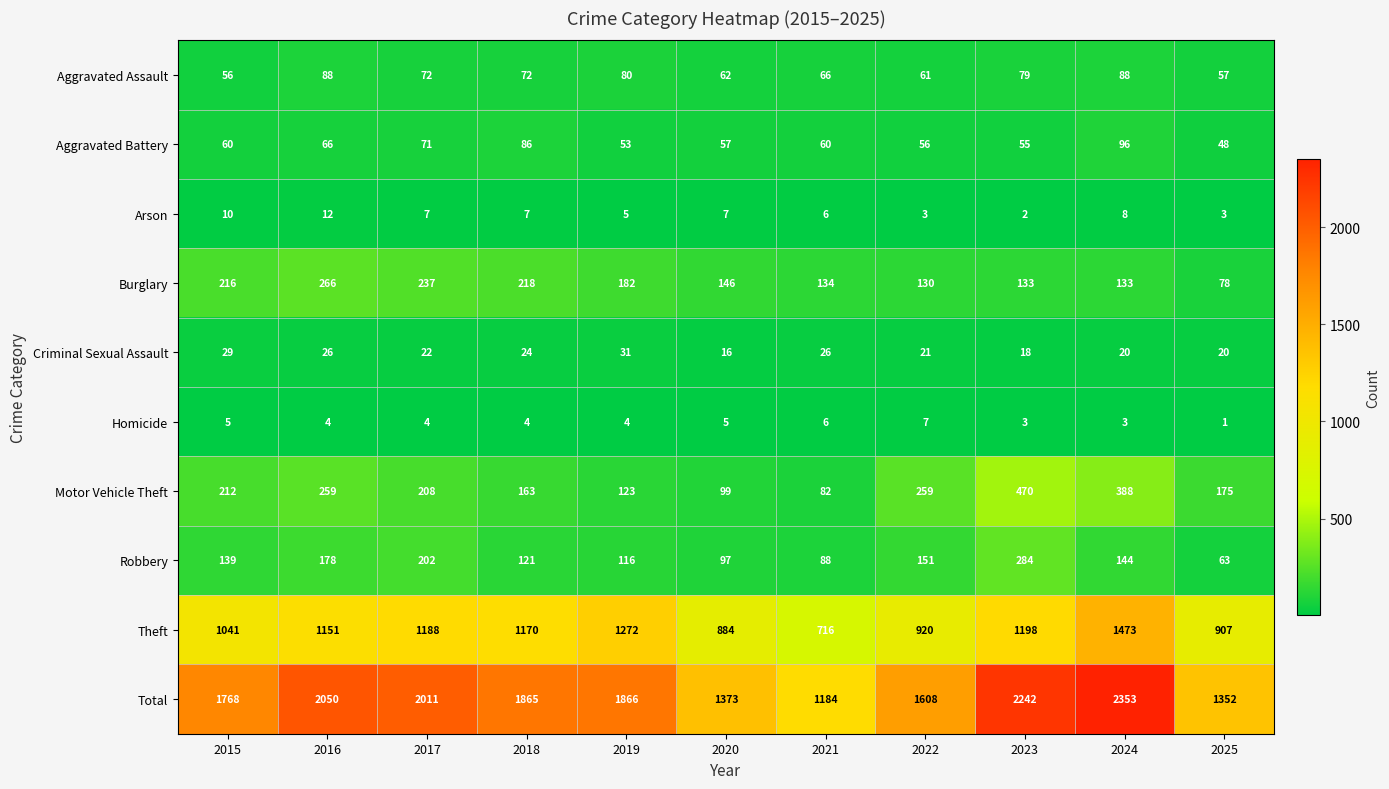

How many distinct data groups are displayed?

10